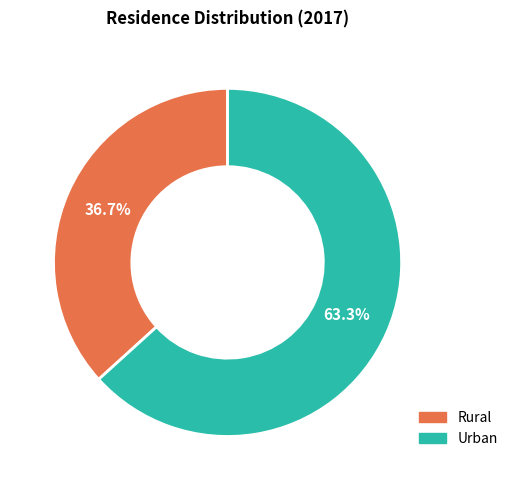

What is the ratio of the value at Rural to the value at Urban?

0.6